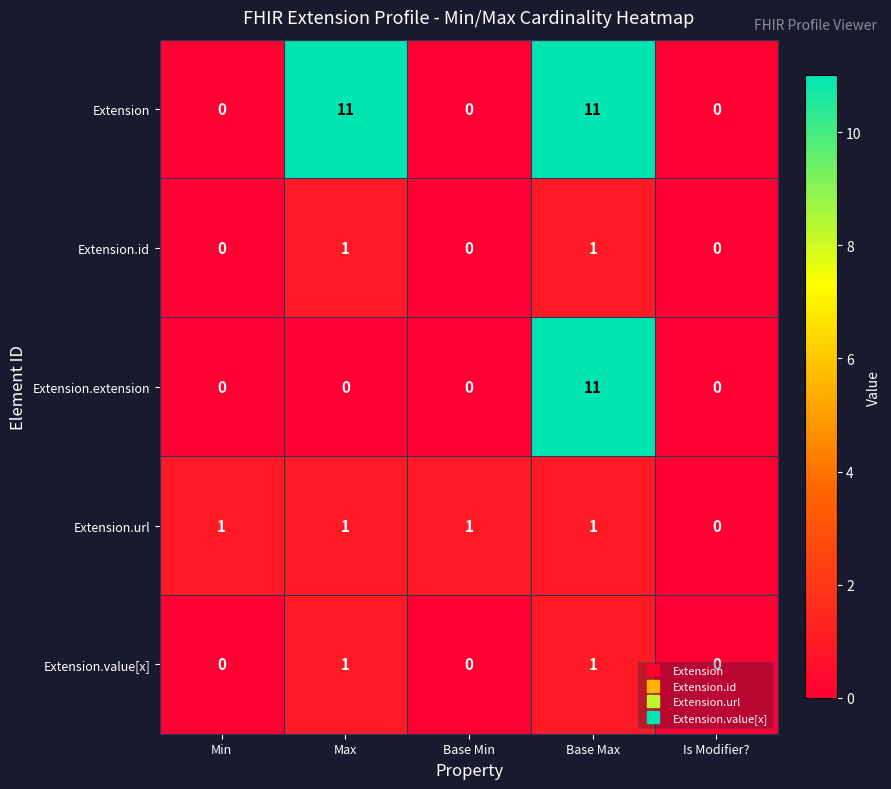

Is it true that Extension.id equals 2 at Max?

False